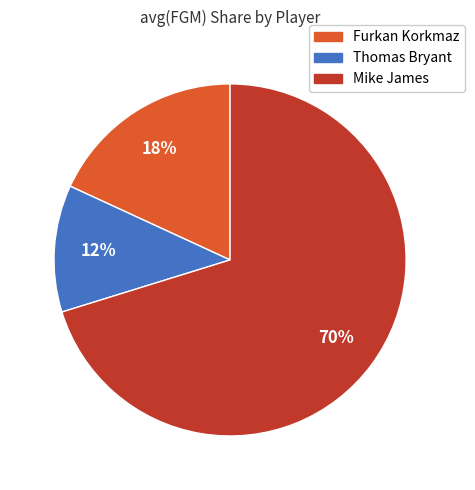

Which category accounts for the majority?

Mike James